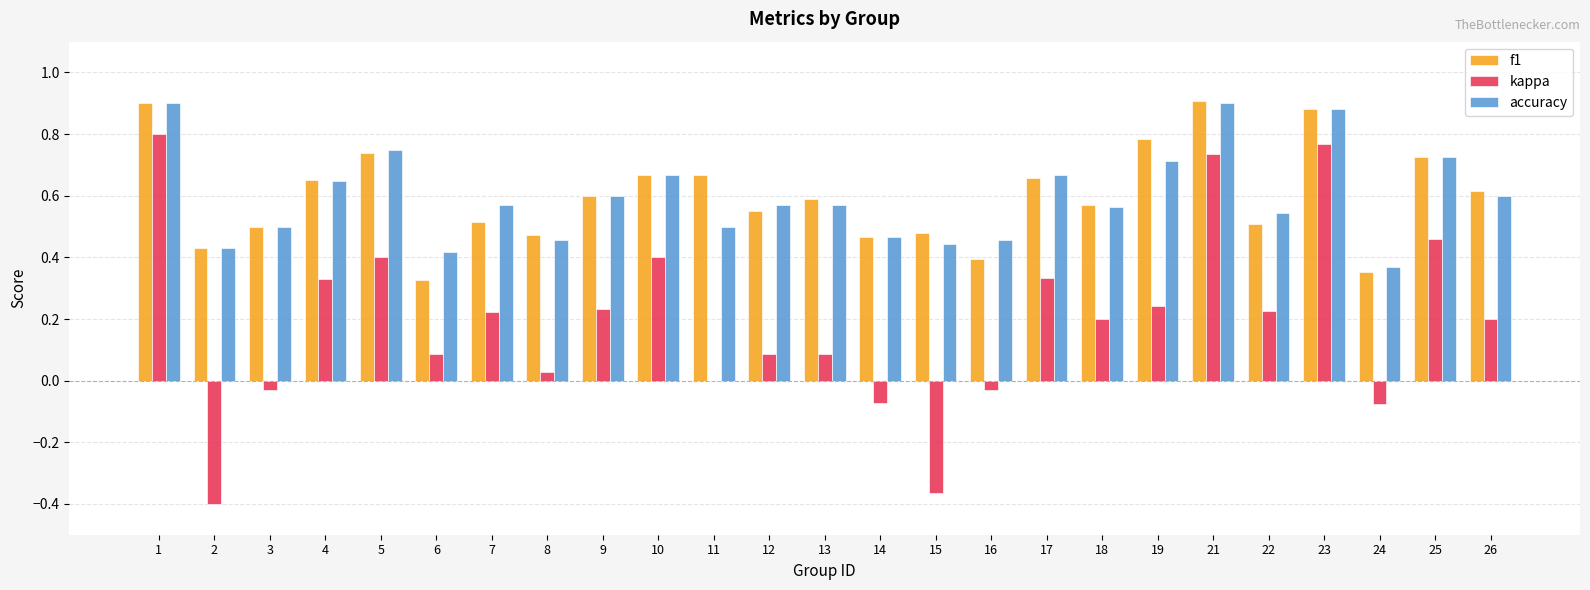

What is the sum of all kappa values?

4.9